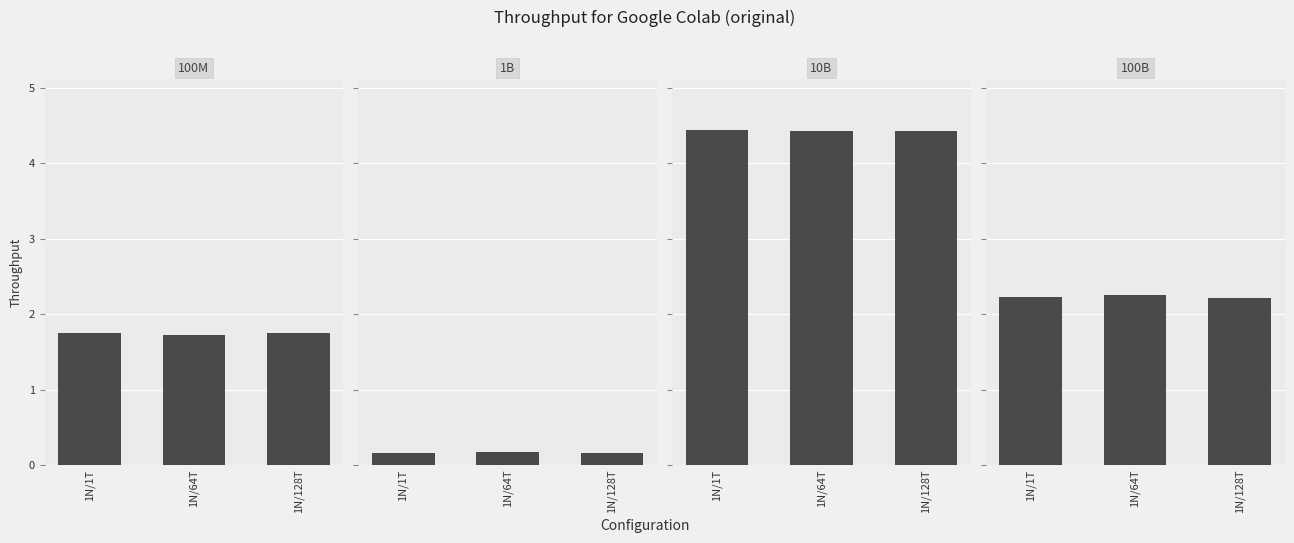

What are all the series names shown in the legend?

100M, 1B, 10B, 100B